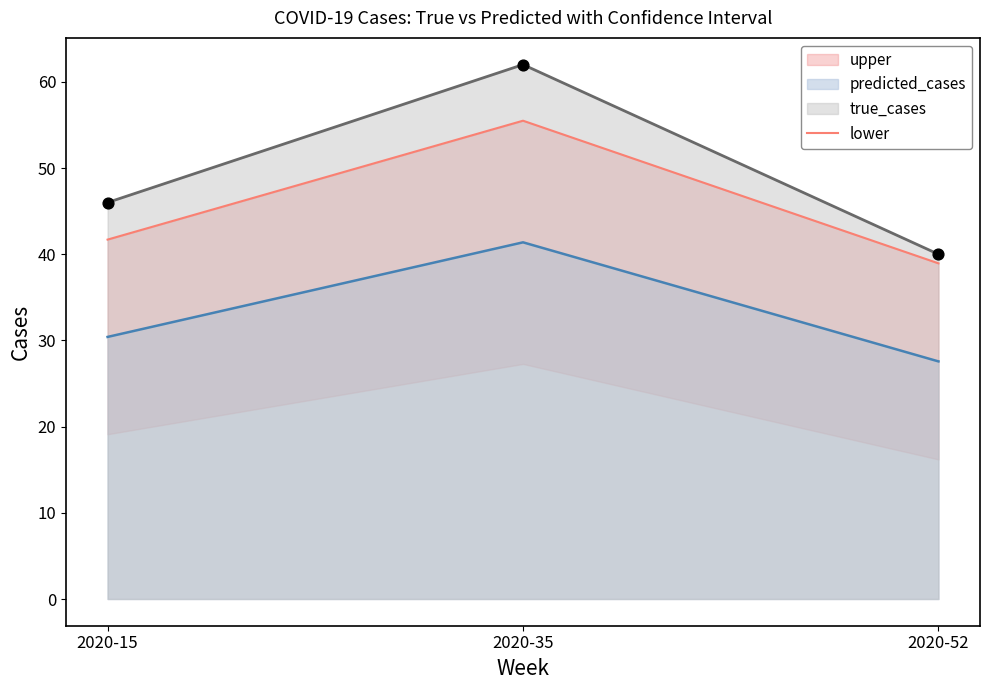

Between 2020-52 and 2020-35, which is larger?

2020-35